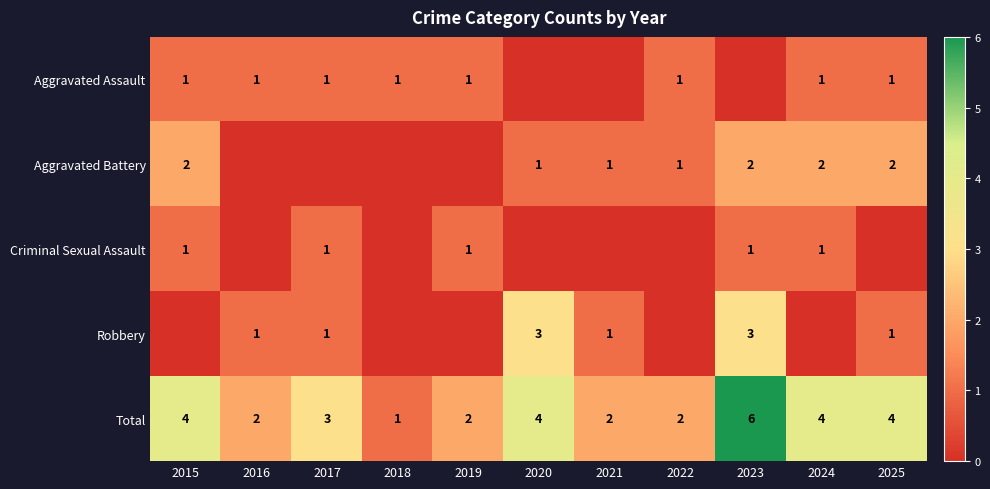

At which label is Total closest to 3?

2017